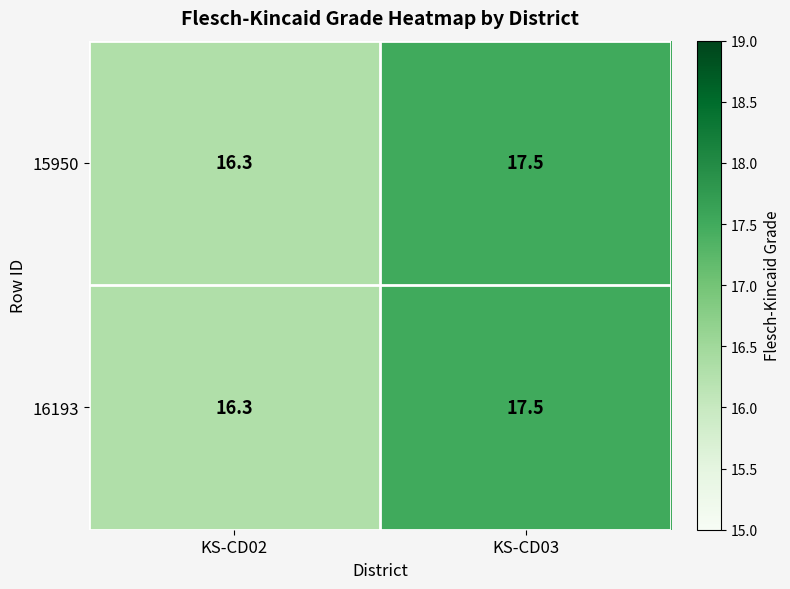

Which label corresponds to the largest value in the chart?

KS-CD03